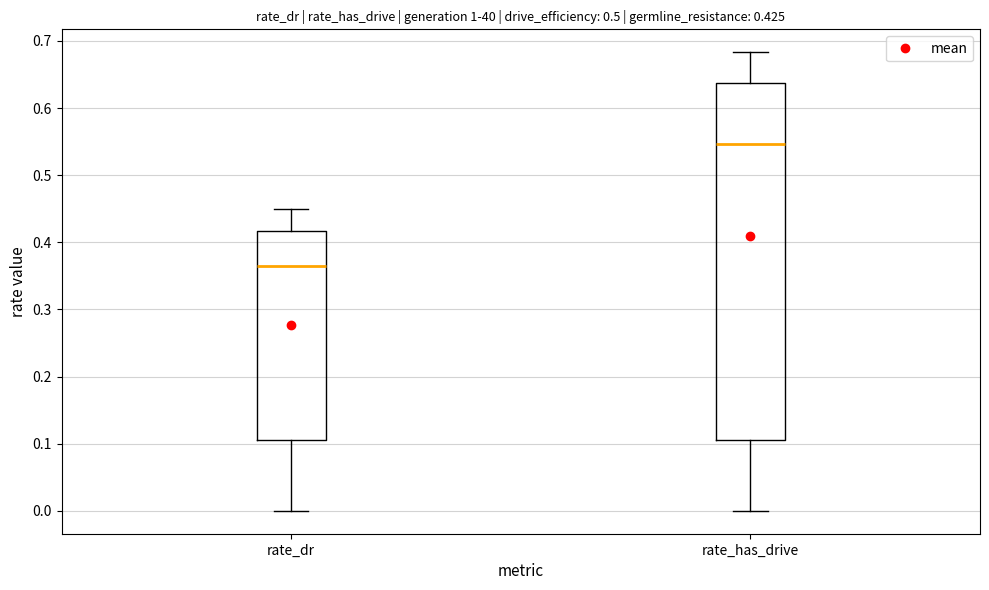

Which box's median line is the highest?

rate_has_drive